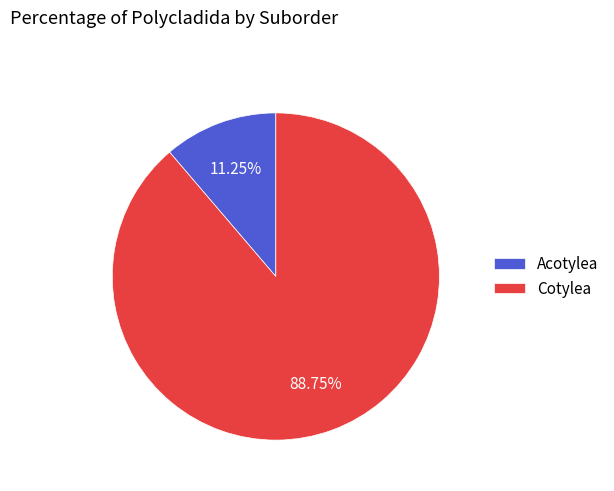

Does any single category account for the majority?

Yes